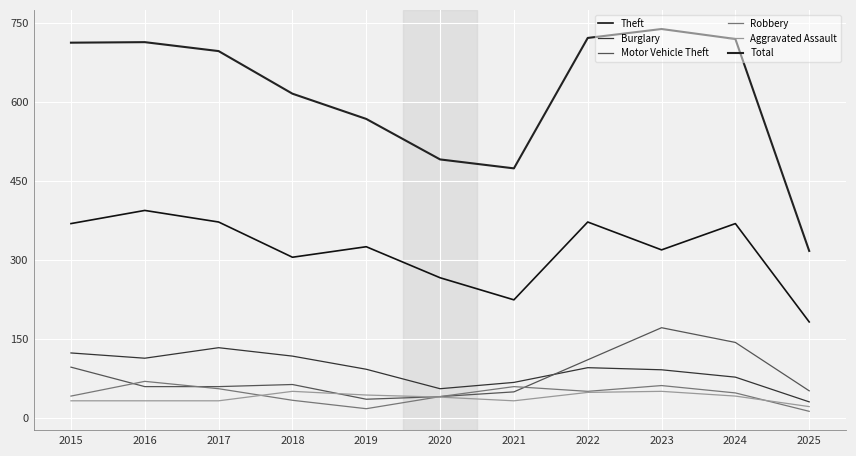

Reading left to right, what are all the values shown in this chart?

Theft: 2015=369	2016=394	2017=372	2018=305	2019=325	2020=266	2021=224	2022=372	2023=319	2024=369	2025=182
Burglary: 2015=123	2016=113	2017=133	2018=117	2019=92	2020=55	2021=67	2022=95	2023=91	2024=77	2025=30
Motor Vehicle Theft: 2015=96	2016=59	2017=59	2018=63	2019=35	2020=40	2021=49	2022=110	2023=171	2024=143	2025=51
Robbery: 2015=41	2016=69	2017=55	2018=33	2019=17	2020=40	2021=59	2022=50	2023=61	2024=47	2025=12
Aggravated Assault: 2015=32	2016=32	2017=32	2018=50	2019=43	2020=39	2021=32	2022=48	2023=50	2024=41	2025=21
Total: 2015=713	2016=714	2017=697	2018=616	2019=568	2020=491	2021=474	2022=722	2023=739	2024=720	2025=317